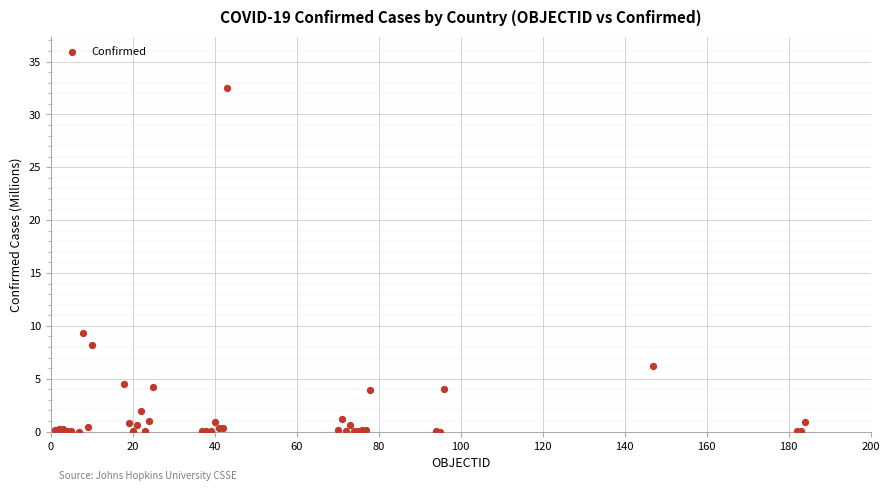

What Y value in the scatter plot is closest to 16?

9.4